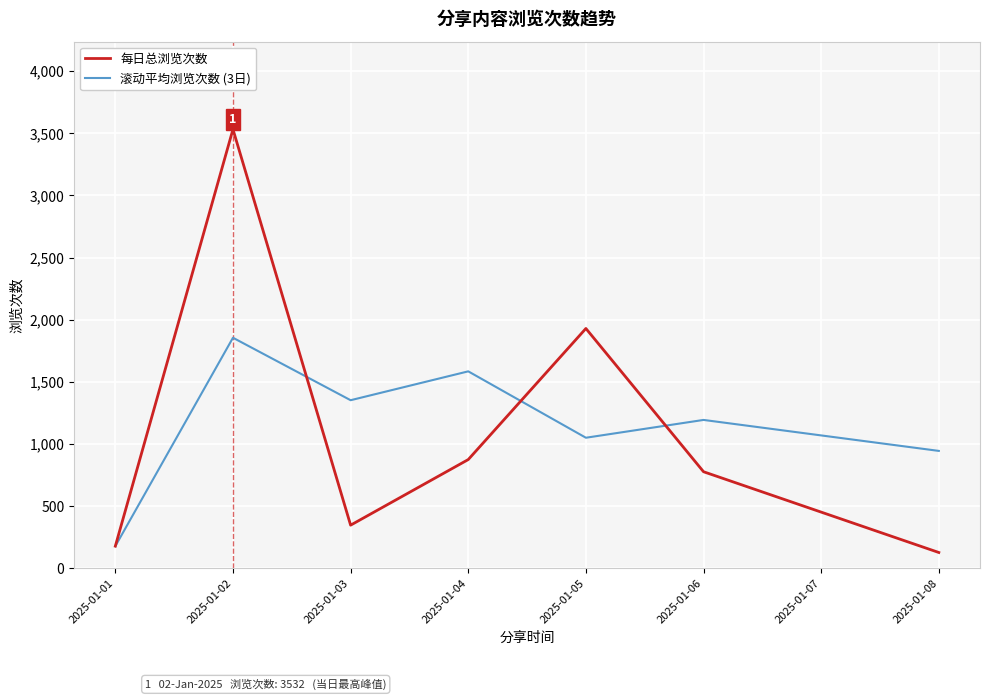

Where is the first local minimum for 每日总浏览次数?

2025-01-03